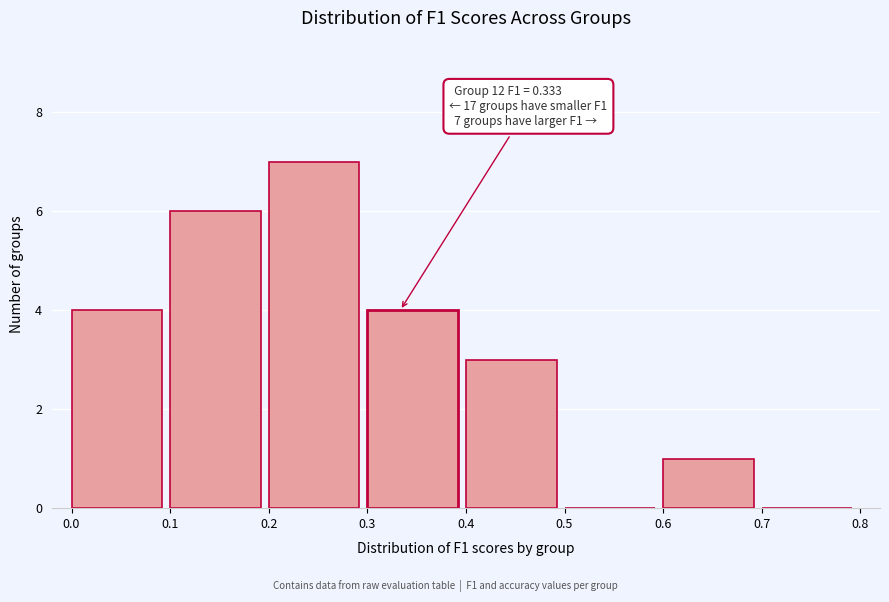

Over which range of the x-axis is the bar tallest?

0.2 to 0.3